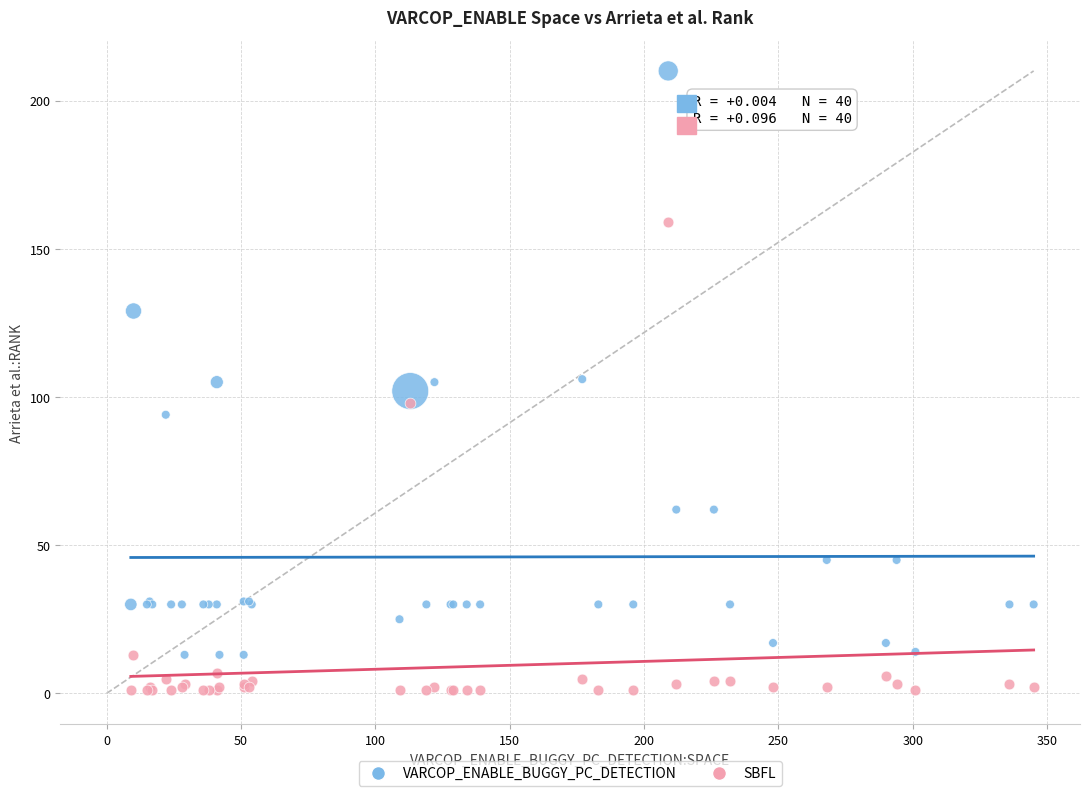

Which series reaches the maximum Y coordinate?

VARCOP_ENABLE_BUGGY_PC_DETECTION